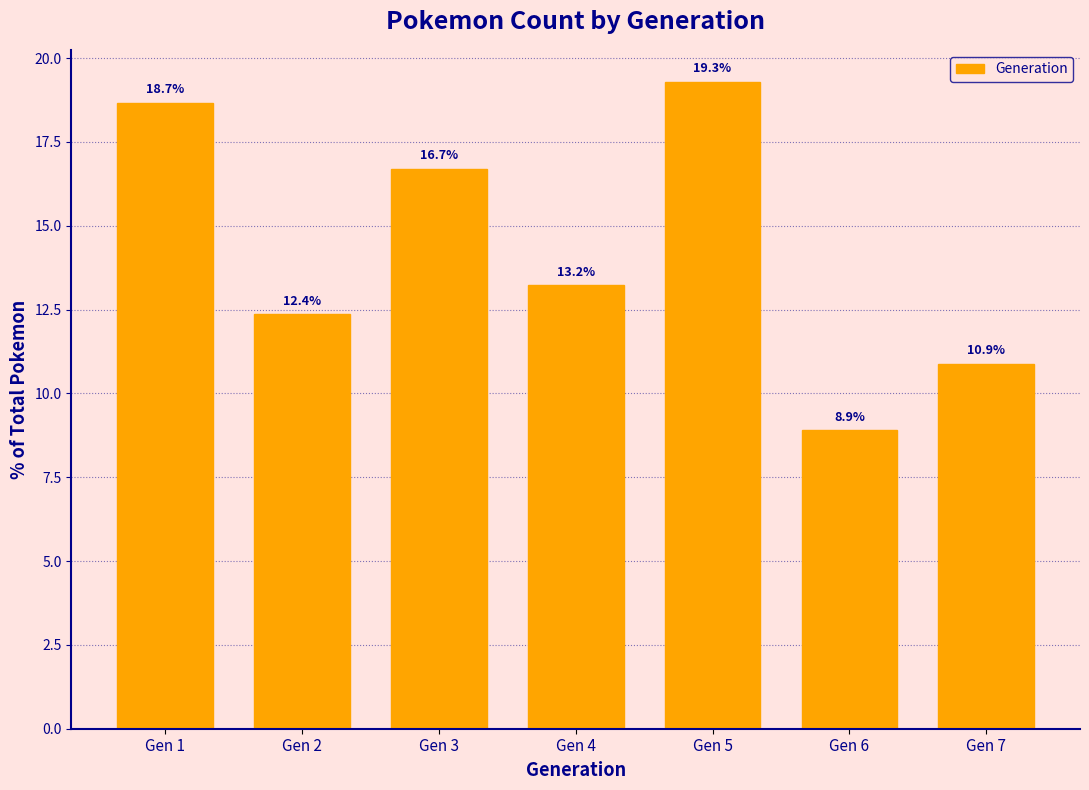

Reading left to right, transcribe all the data shown in this chart.

Gen 1=18.7	Gen 2=12.4	Gen 3=16.7	Gen 4=13.2	Gen 5=19.3	Gen 6=8.9	Gen 7=10.9